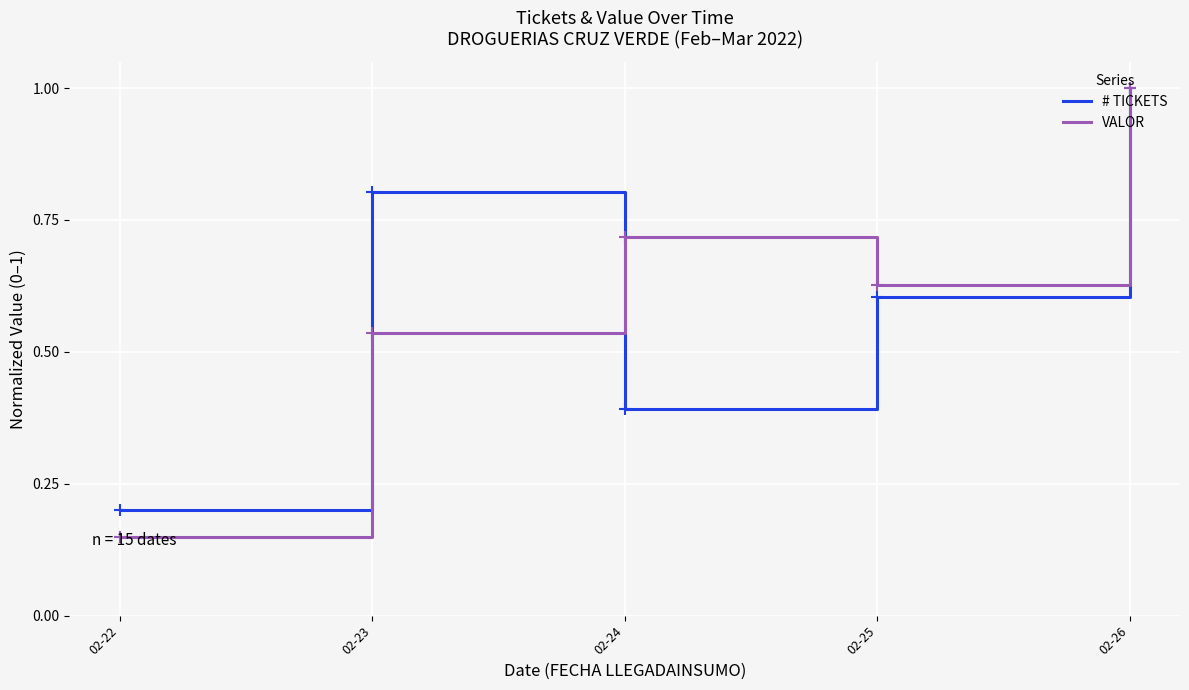

Rank the series at 02-22 from highest to lowest value.

# TICKETS, VALOR